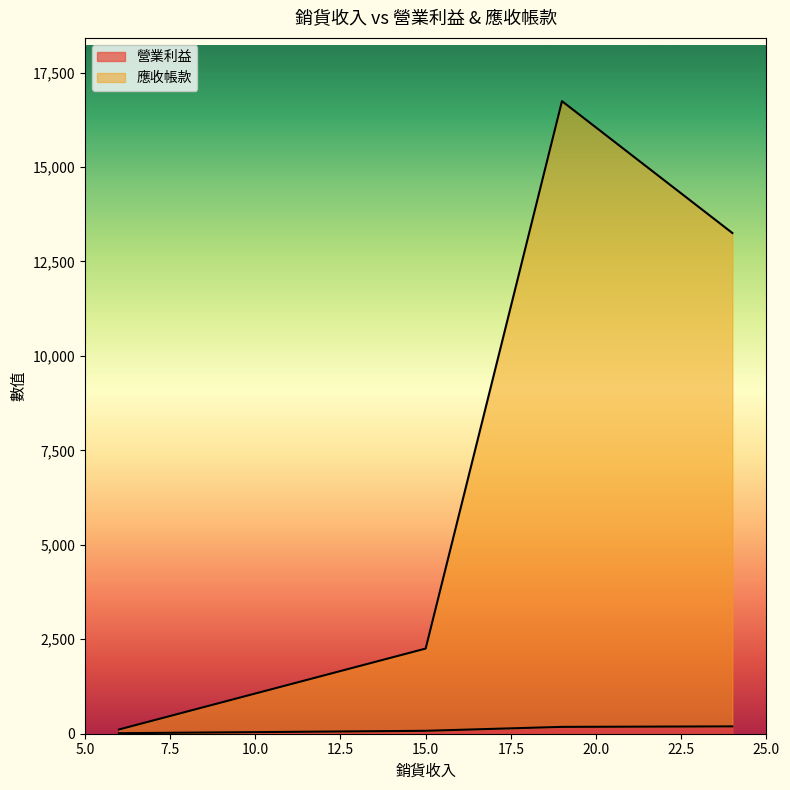

What is the sum of all values?

466